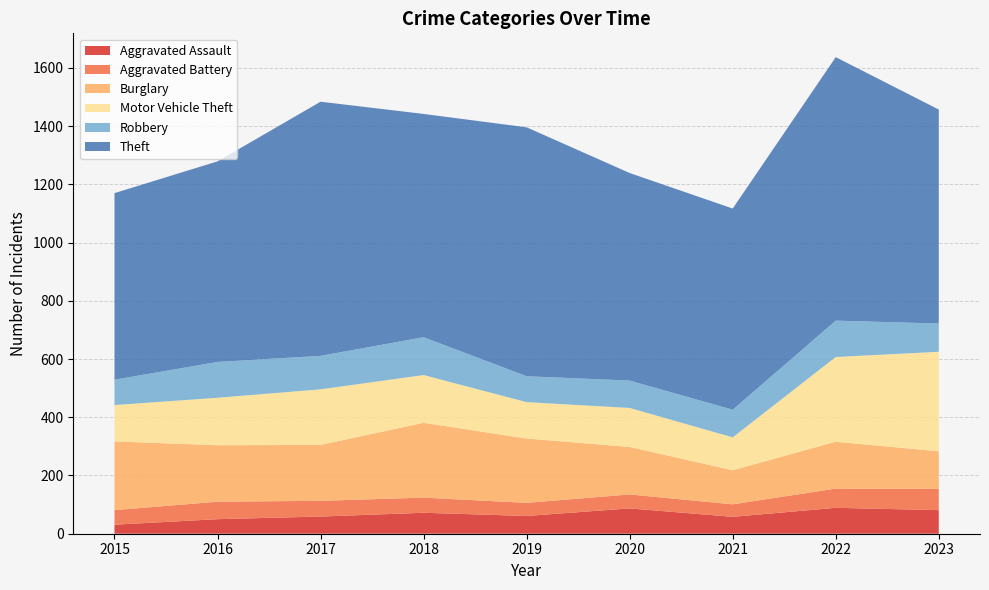

Reading right to left, list all the values displayed in this chart.

Aggravated Assault: 2023=81	2022=89	2021=58	2020=87	2019=61	2018=72	2017=59	2016=50	2015=31
Aggravated Battery: 2023=73	2022=66	2021=43	2020=48	2019=45	2018=52	2017=54	2016=60	2015=50
Burglary: 2023=129	2022=161	2021=117	2020=163	2019=221	2018=257	2017=192	2016=194	2015=236
Motor Vehicle Theft: 2023=342	2022=291	2021=113	2020=134	2019=125	2018=164	2017=191	2016=163	2015=125
Robbery: 2023=97	2022=125	2021=95	2020=94	2019=89	2018=130	2017=115	2016=123	2015=87
Theft: 2023=735	2022=905	2021=691	2020=713	2019=855	2018=767	2017=873	2016=689	2015=641